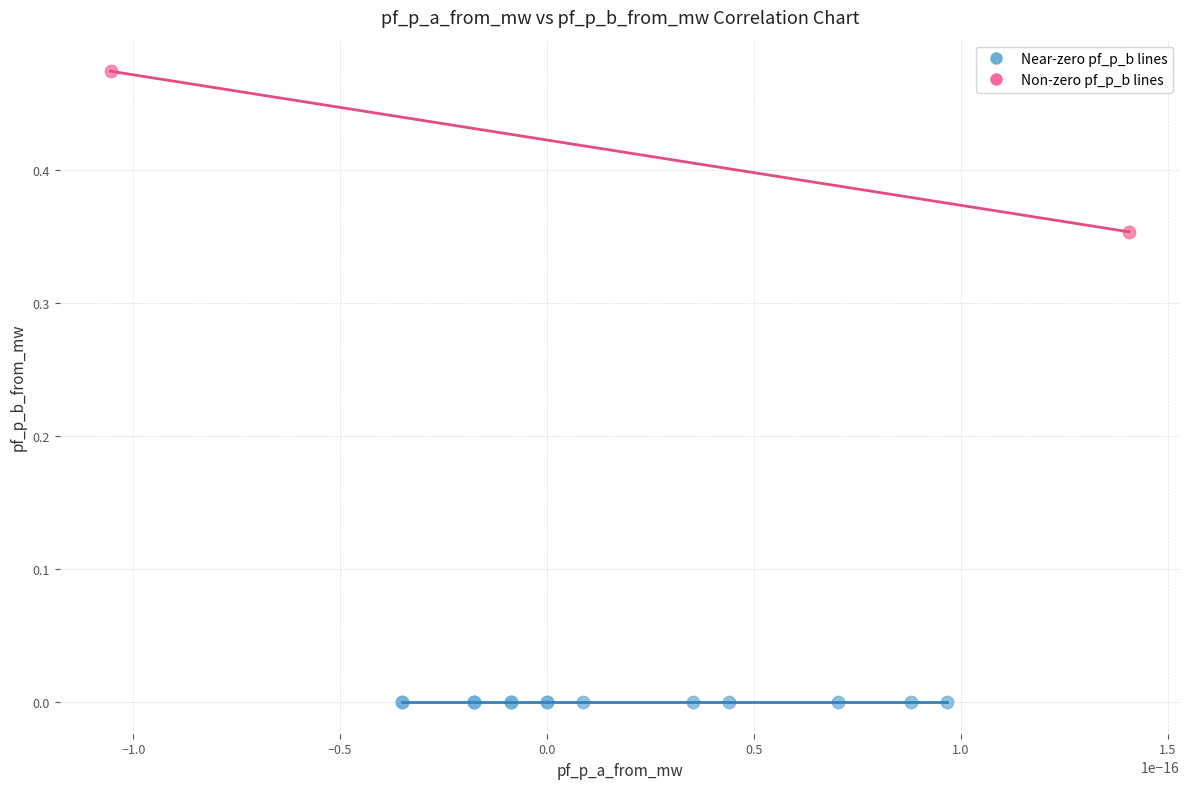

Which series reaches the minimum Y coordinate?

Near-zero pf_p_b lines